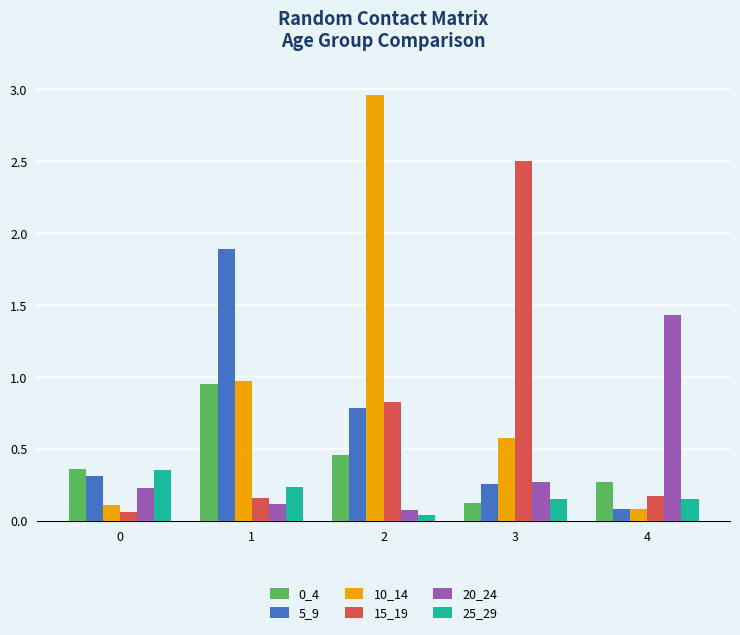

What is the difference between the maximum and second lowest values in the 15_19 series?

2.3